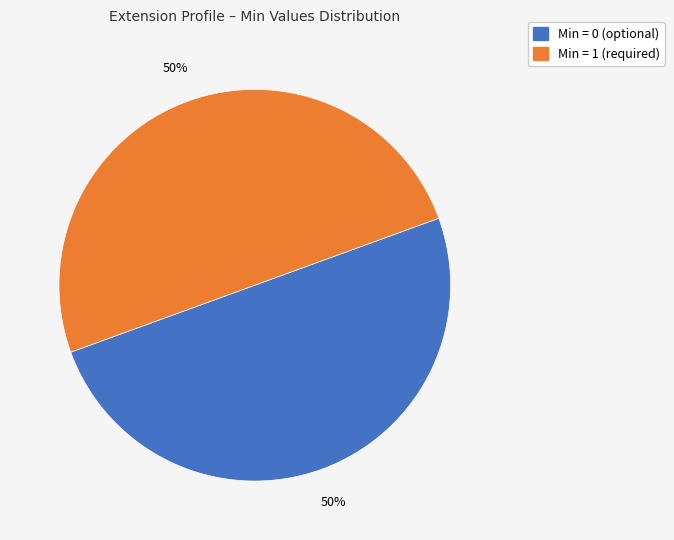

Count the number of slices in the pie.

2